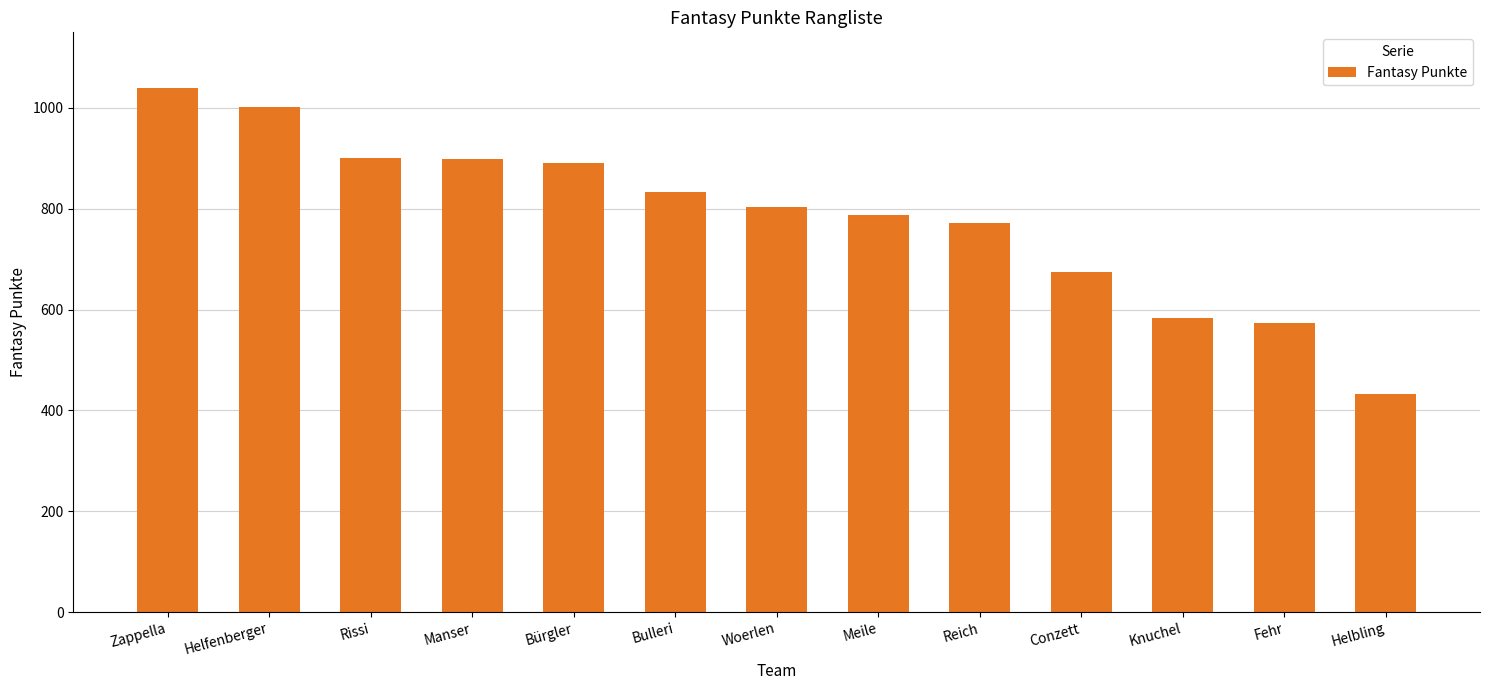

What is the label of the 9th bar from the right?

Bürgler